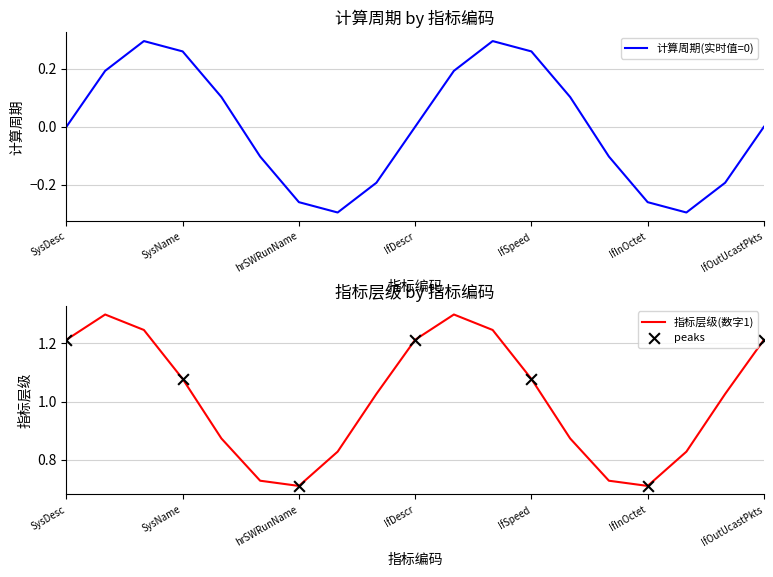

Which series has the widest spread of Y values?

计算周期(实时值=0)